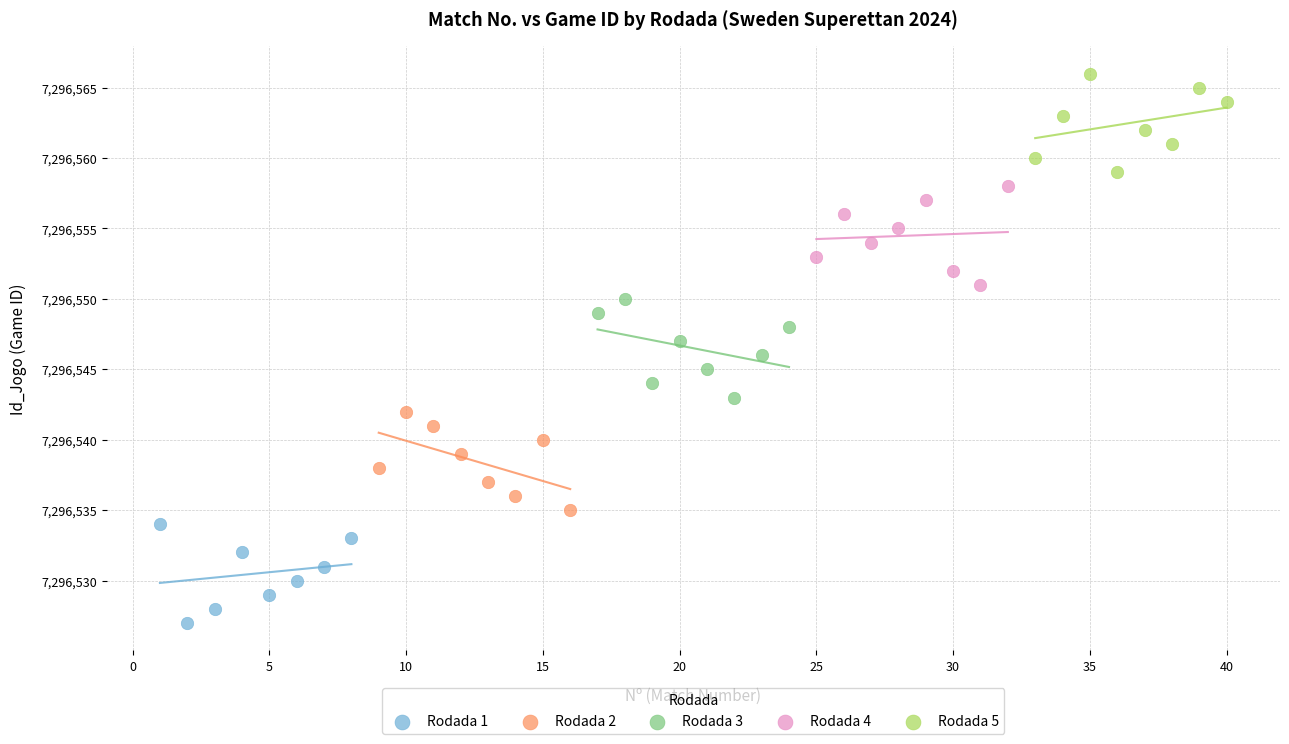

Which series contains the highest Y value?

Rodada 5